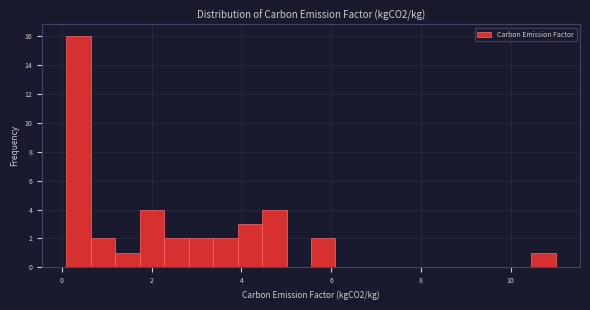

Around what value on the x-axis is the tallest bar? Give the approximate position of its centre, as read against the axis.

0.4